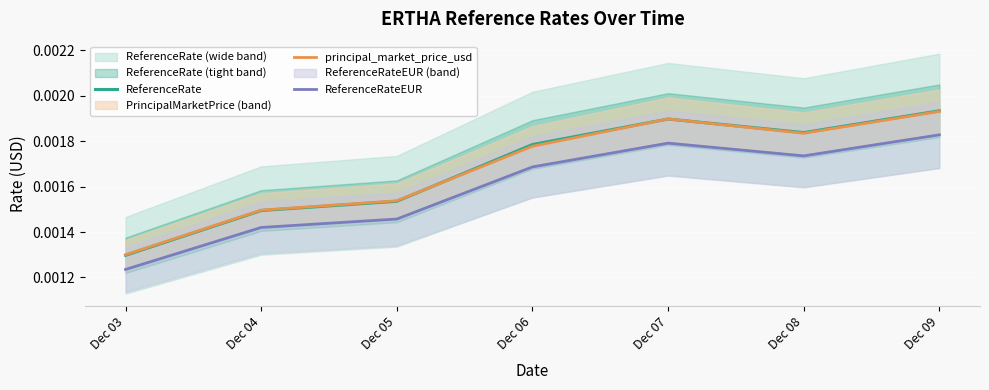

Is it true that ReferenceRateEUR equals 0.0 at Dec 07?

True